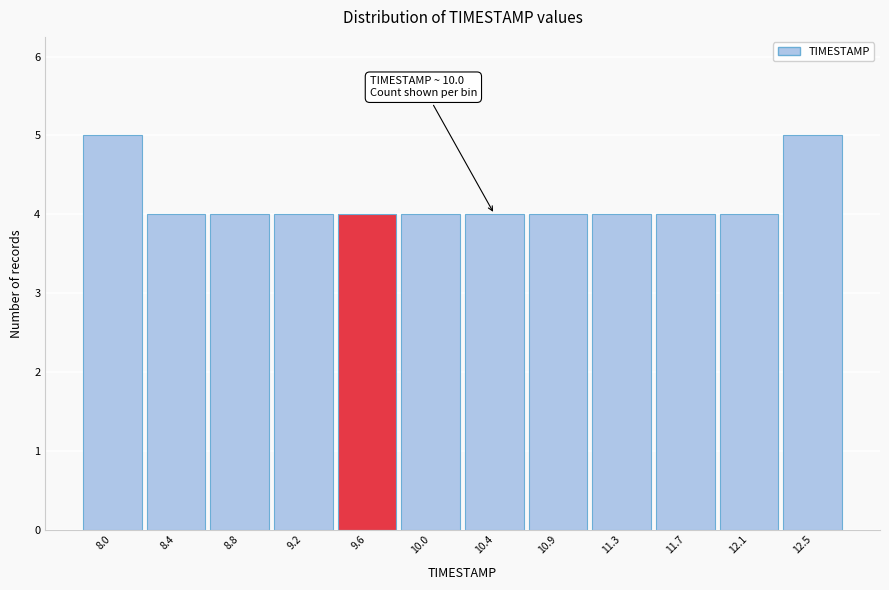

Reading left to right, what are all the values shown in this chart?

8.0=5	8.4=4	8.8=4	9.2=4	9.6=4	10.0=4	10.4=4	10.9=4	11.3=4	11.7=4	12.1=4	12.5=5